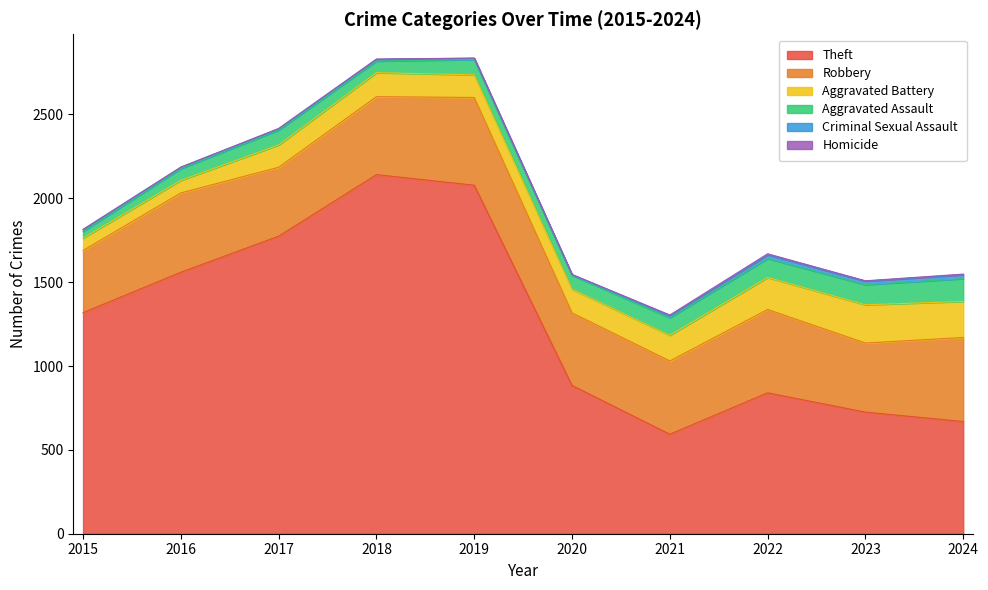

What is the value of the Criminal Sexual Assault point at the 4th from the left?

11